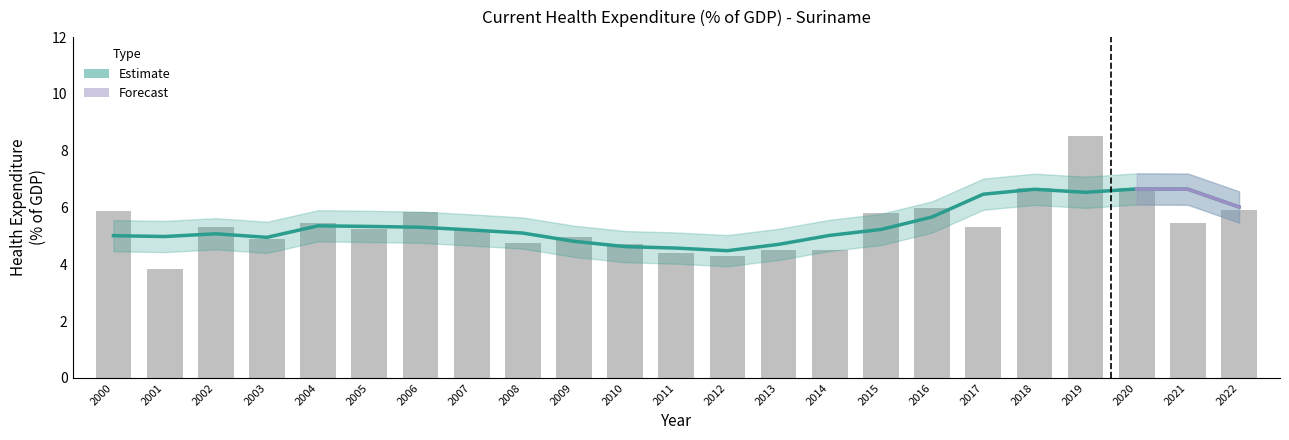

List the labels in order of value, smallest first.

2001, 2012, 2011, 2013, 2014, 2010, 2008, 2003, 2009, 2007, 2005, 2017, 2002, 2021, 2004, 2015, 2006, 2000, 2022, 2016, 2020, 2018, 2019